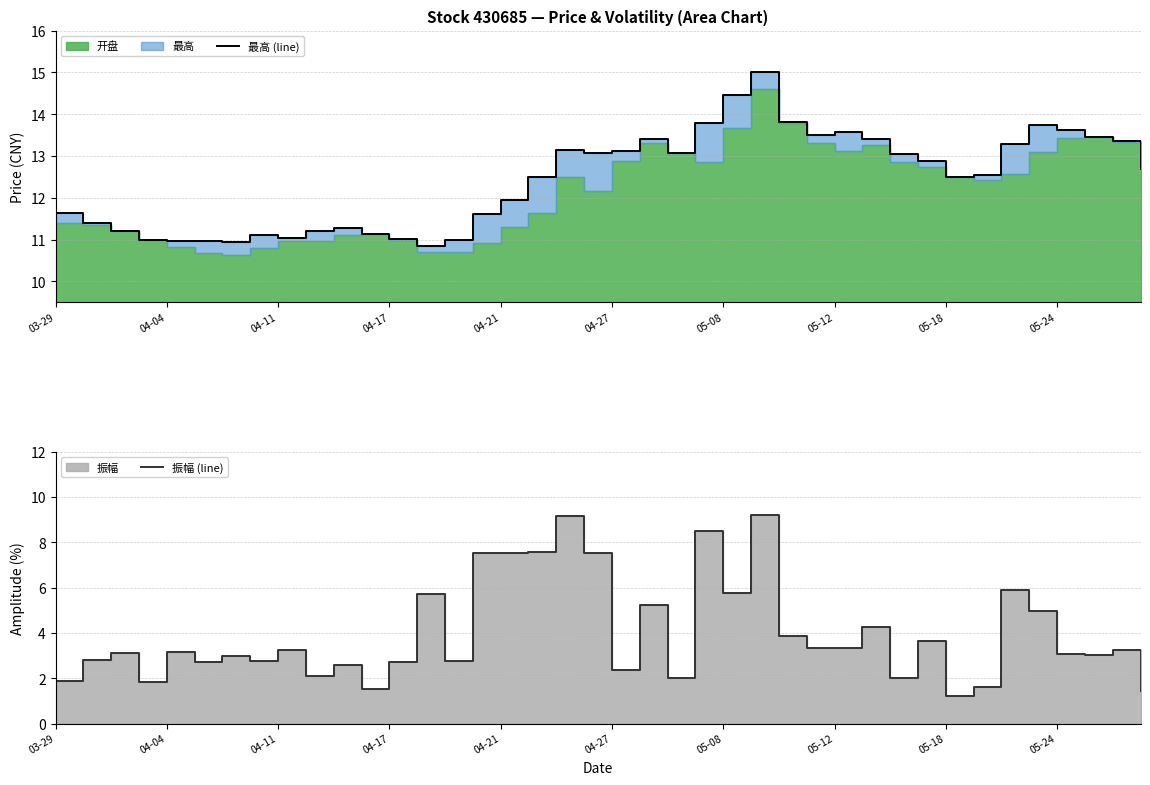

Is it true that 最高 (line) equals 13.4 at 29?

True